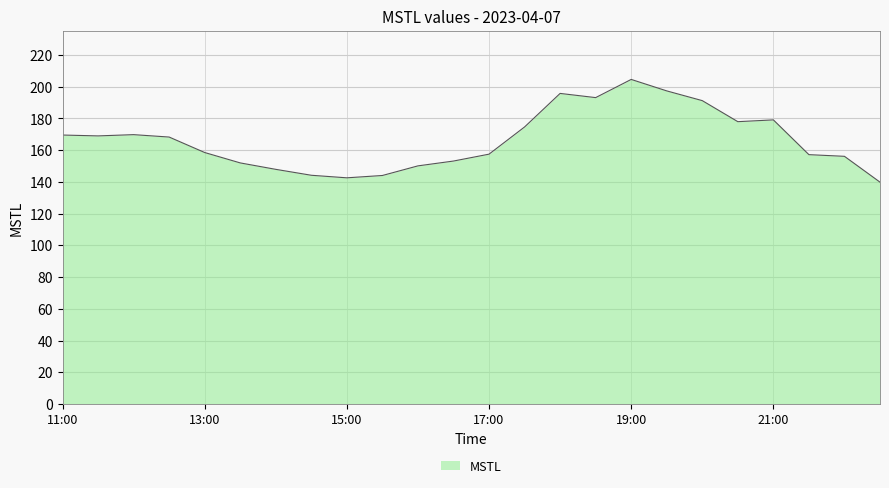

What is the greatest value displayed?

204.6